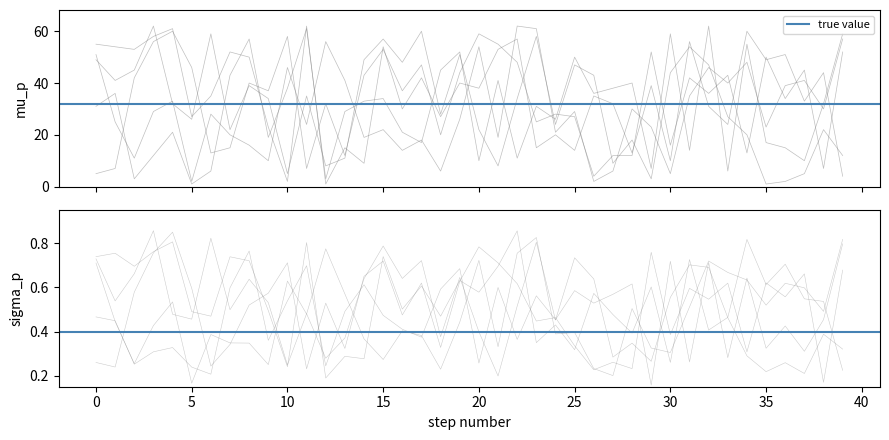

Which label corresponds to the smallest value in the chart?

35